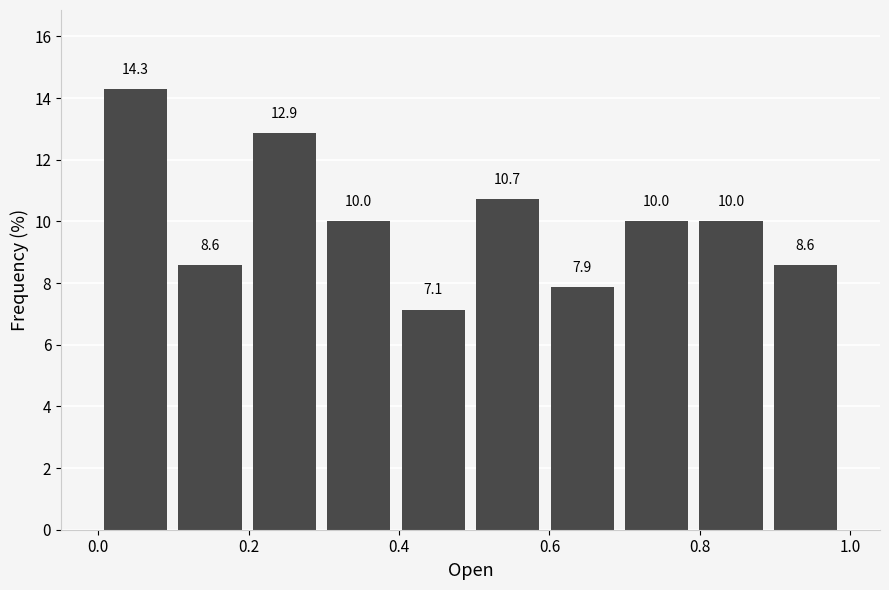

How tall is the bar that spans 0.6 to 0.7 on the x-axis? The bar edges are not printed on the chart, so give them approximately, as read against the axis.

7.9